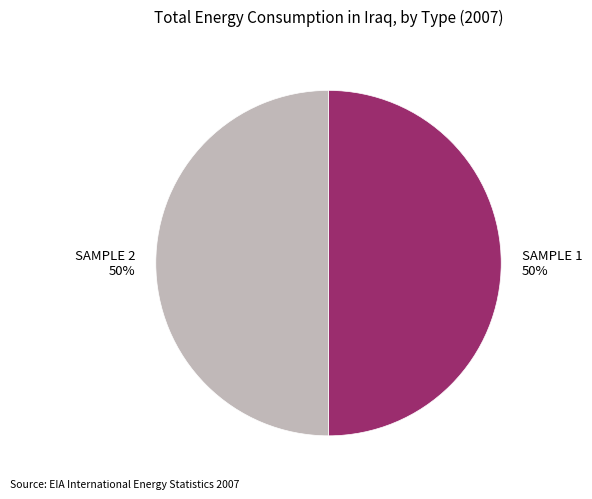

The SAMPLE 1 slice represents 58% of the pie. True or false?

False